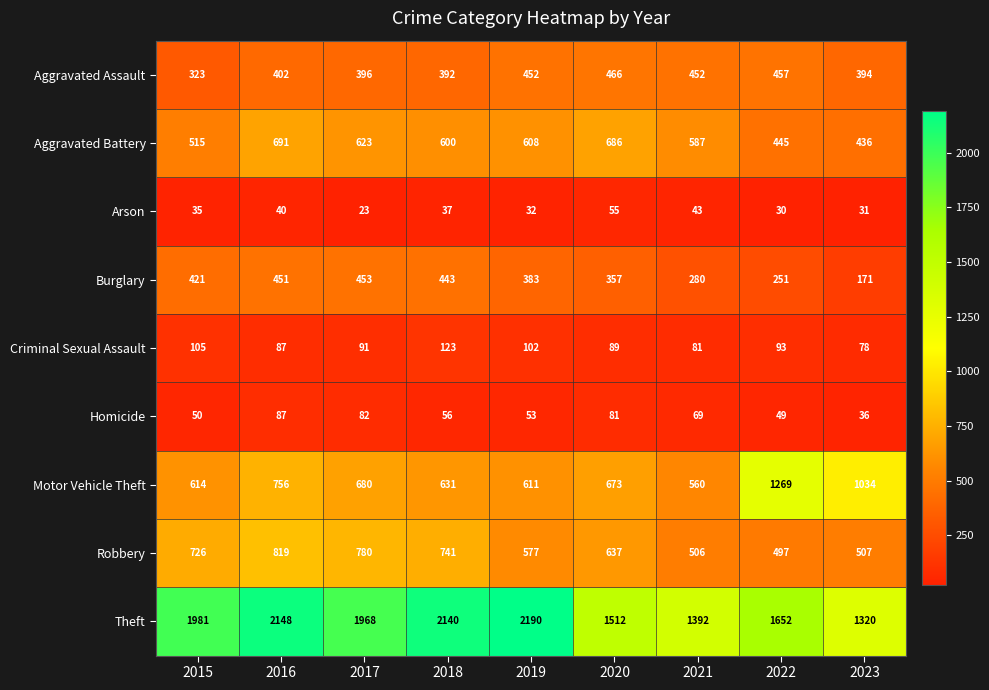

How many data points does each series have?

9